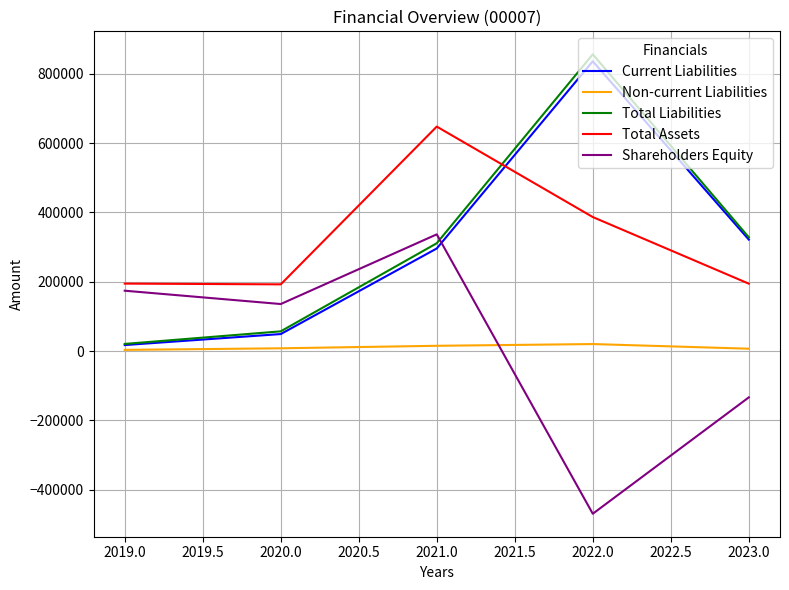

Does the chart display data point markers on the line(s)?

No